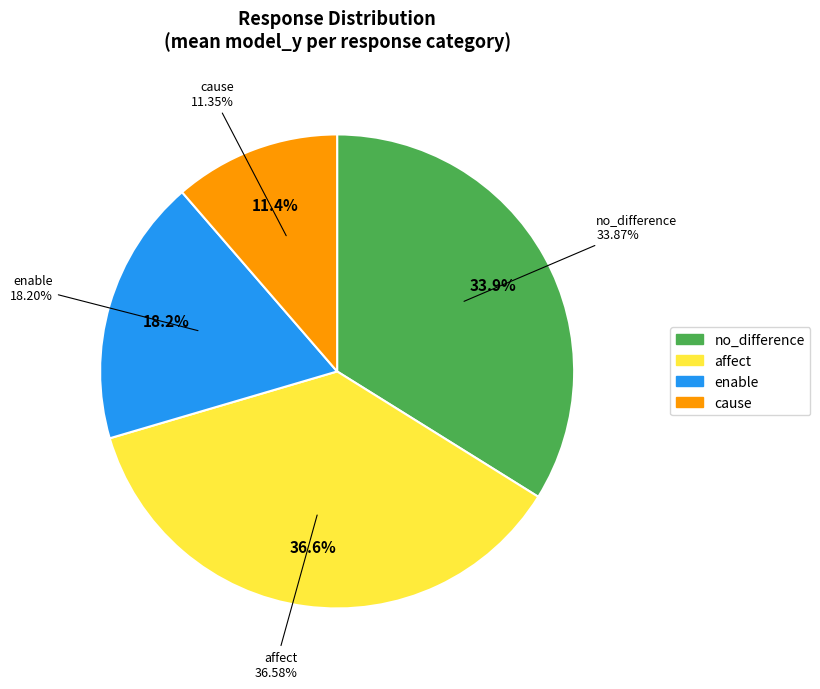

Count the number of slices in the pie.

4